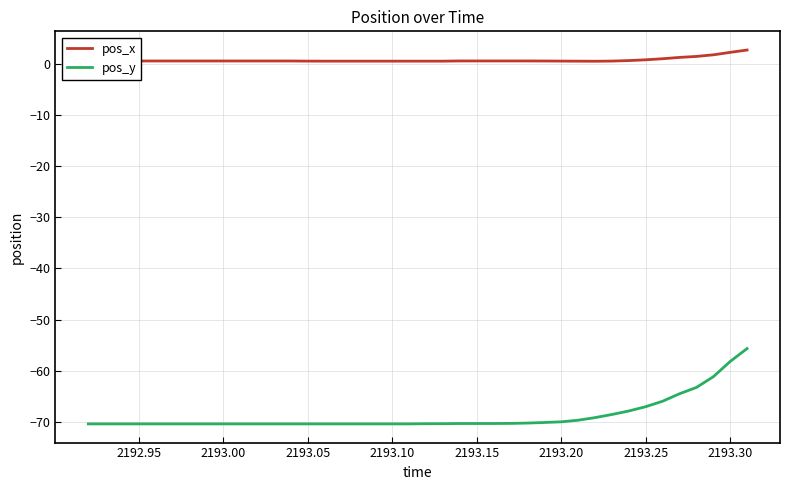

What is the difference between the maximum and minimum values in the pos_y series?

14.8